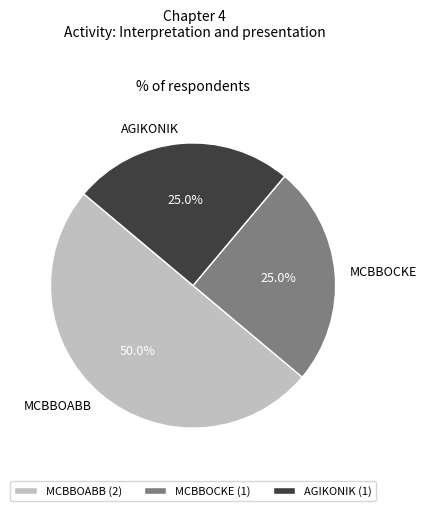

The MCBBOABB slice represents 50% of the pie. True or false?

True